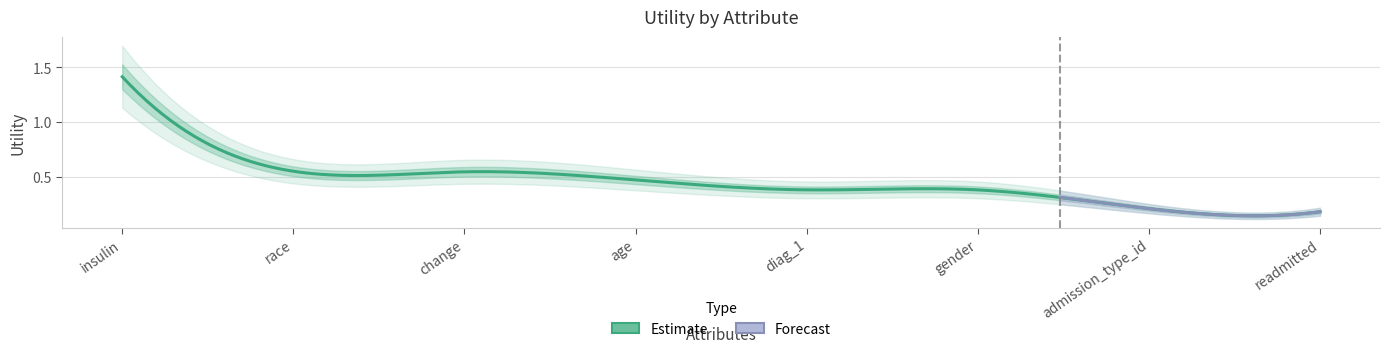

What is the minimum value shown in the chart?

0.2